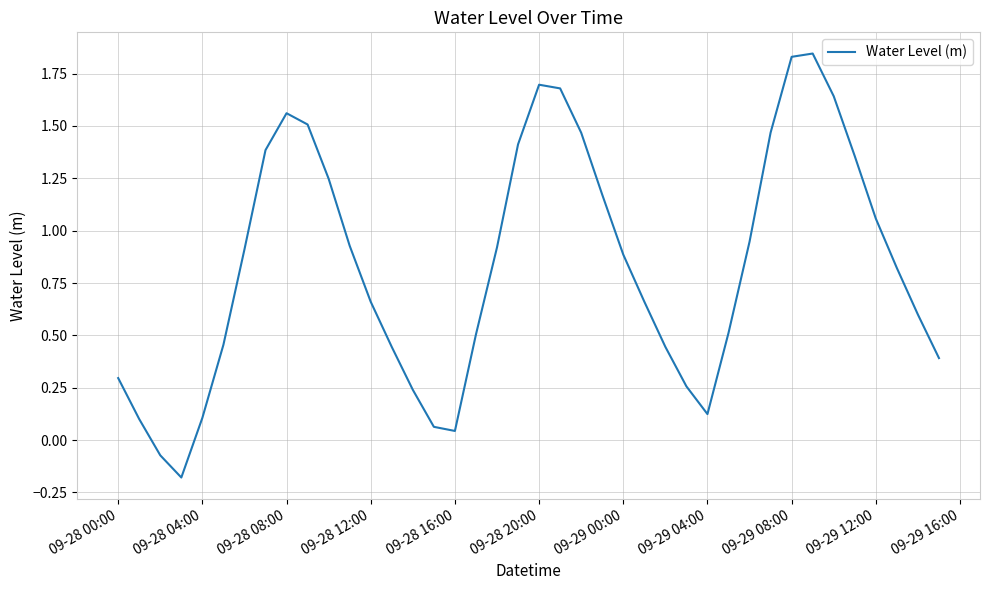

What is the difference between the maximum and minimum values?

2.0